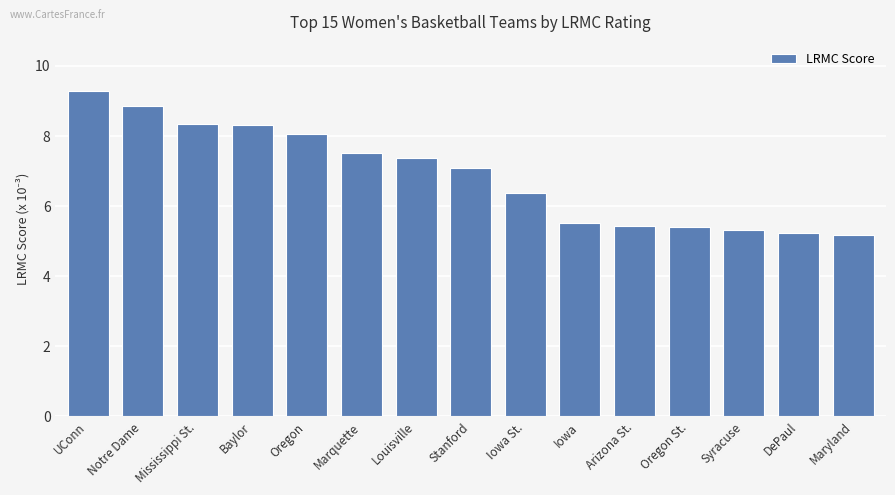

What is the change in value from Louisville to Stanford?

-0.3